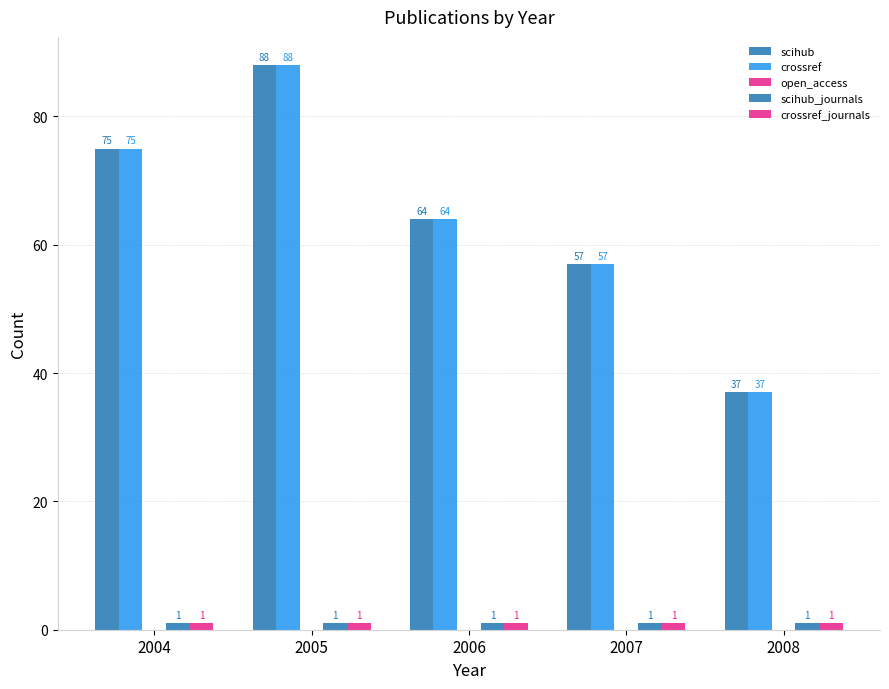

List the labels in order of crossref_journals value, largest first.

2004, 2005, 2006, 2007, 2008